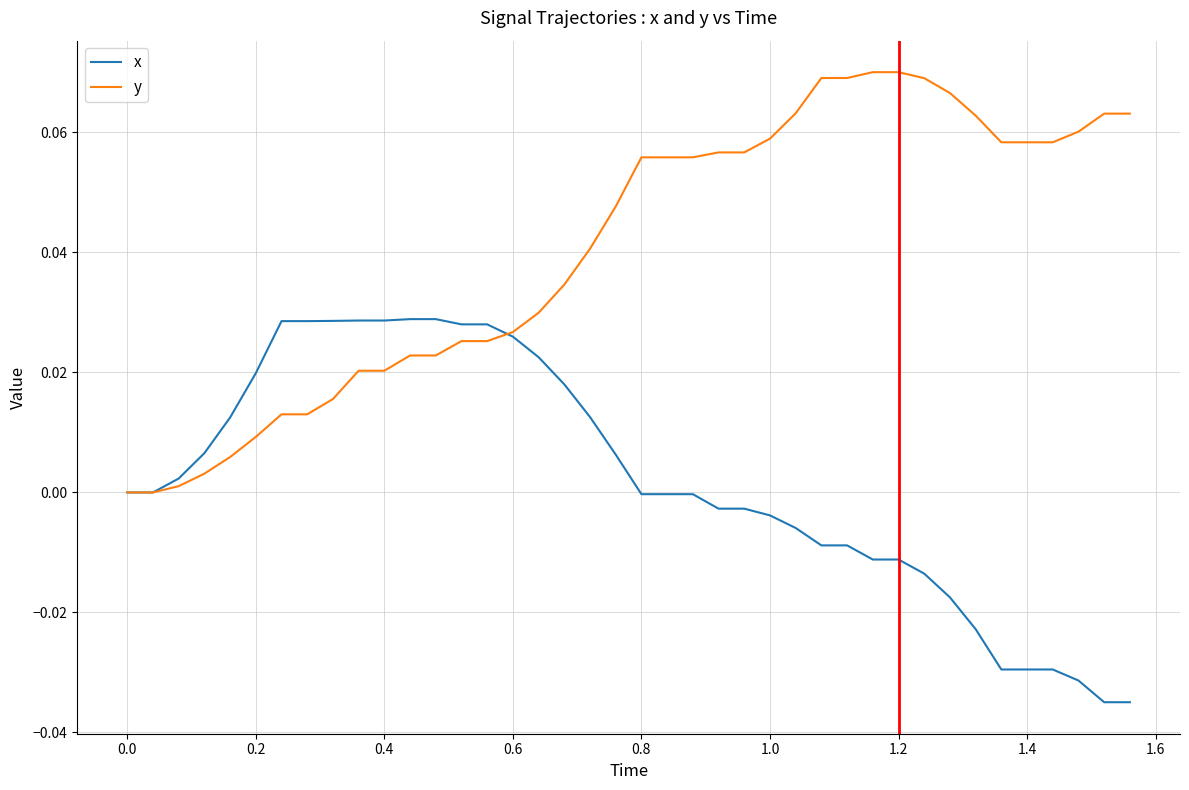

List the series in order of their overall mean, lowest first.

x, y